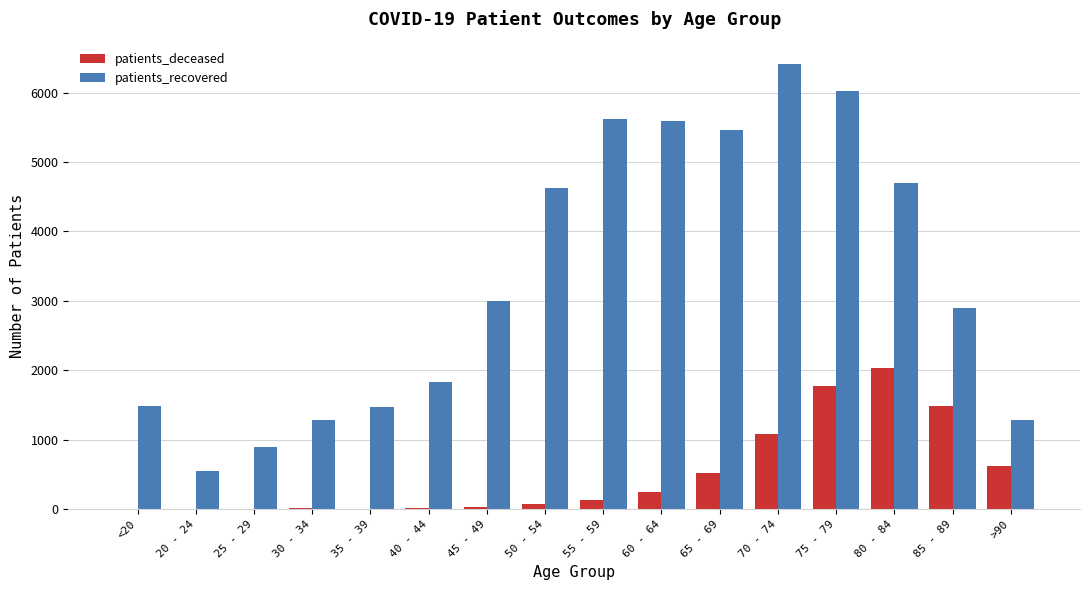

What is the sum of the patients_deceased values at 85 - 89 and 45 - 49?

1519